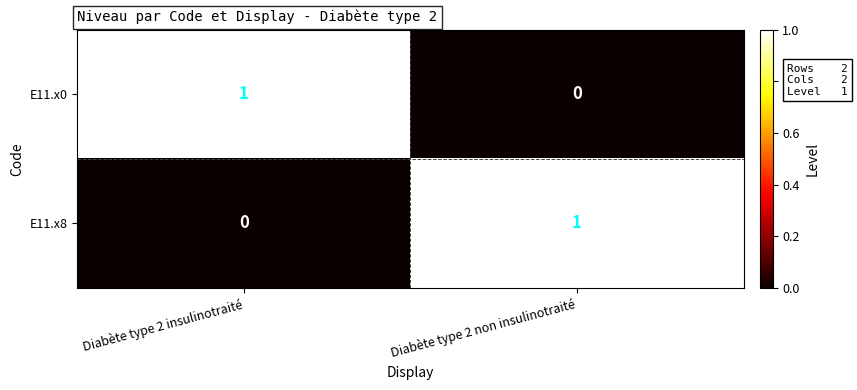

The value of E11.x0 at Diabète type 2 insulinotraité is 0. True or false?

False